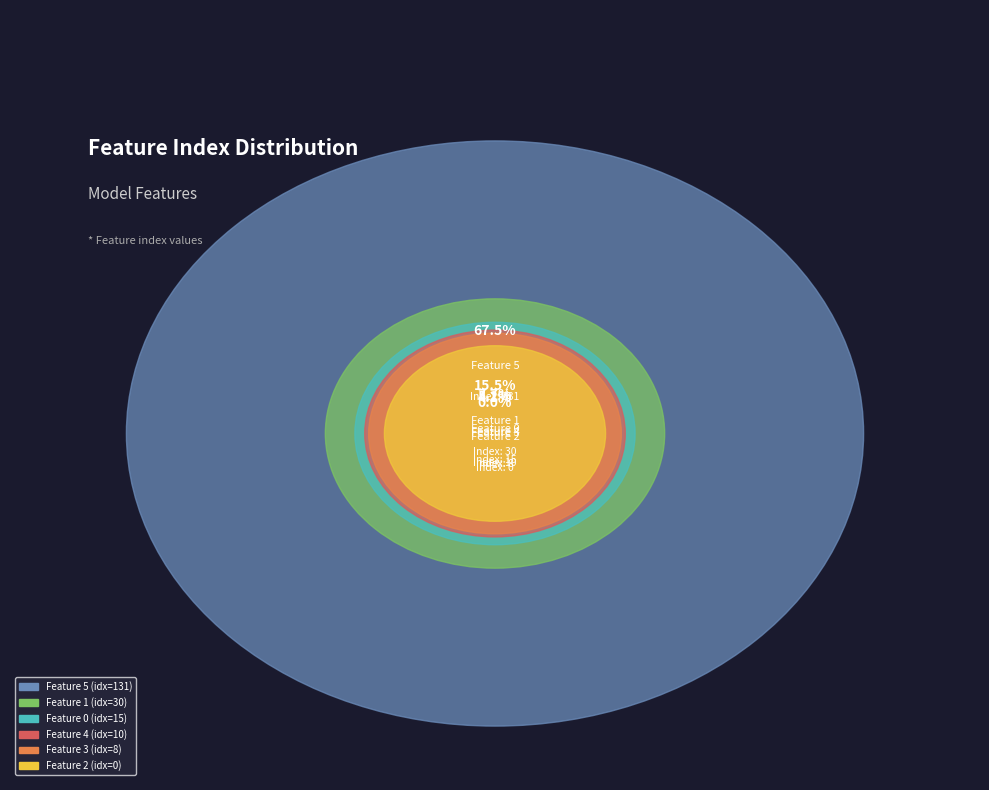

To the nearest percent, what percentage of the pie is Feature 0?

8%